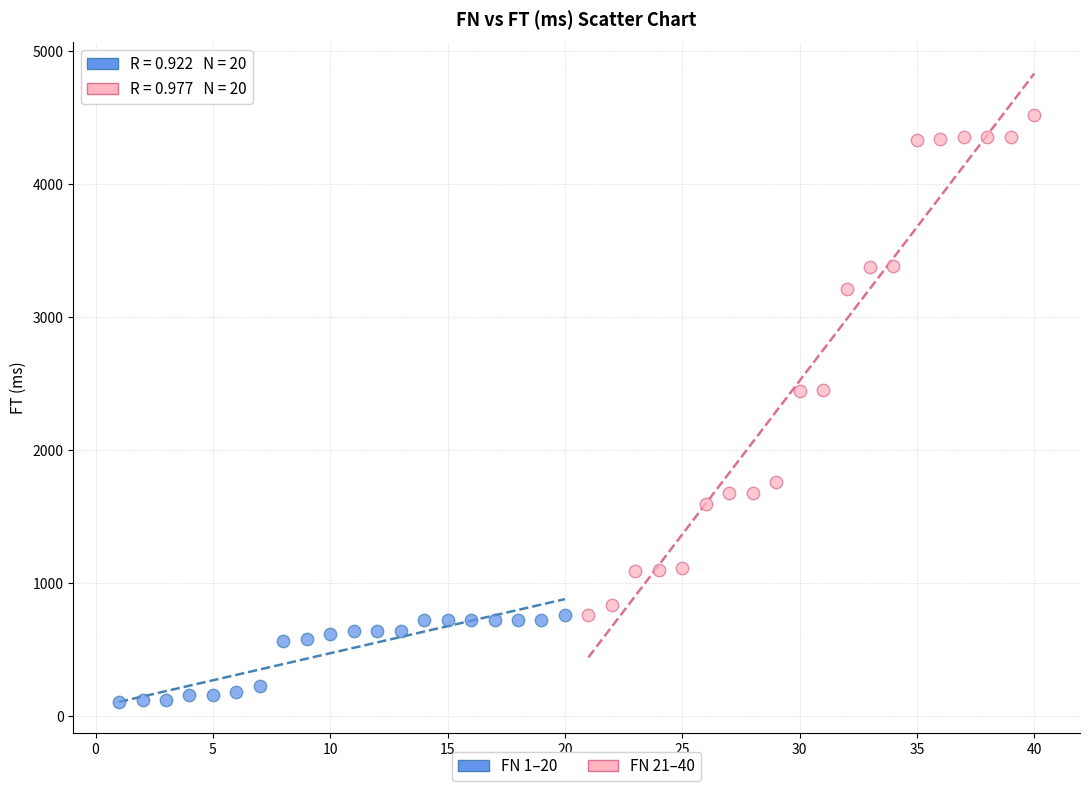

Which series has the largest Y range (max minus min)?

FN 21–40